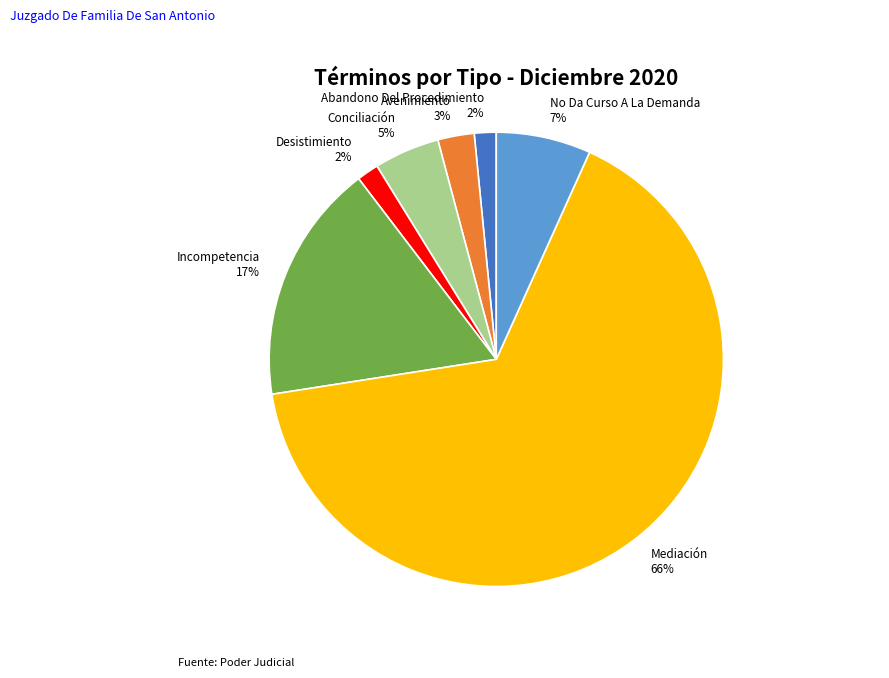

Do Incompetencia and Conciliación together represent more than half of the pie?

No